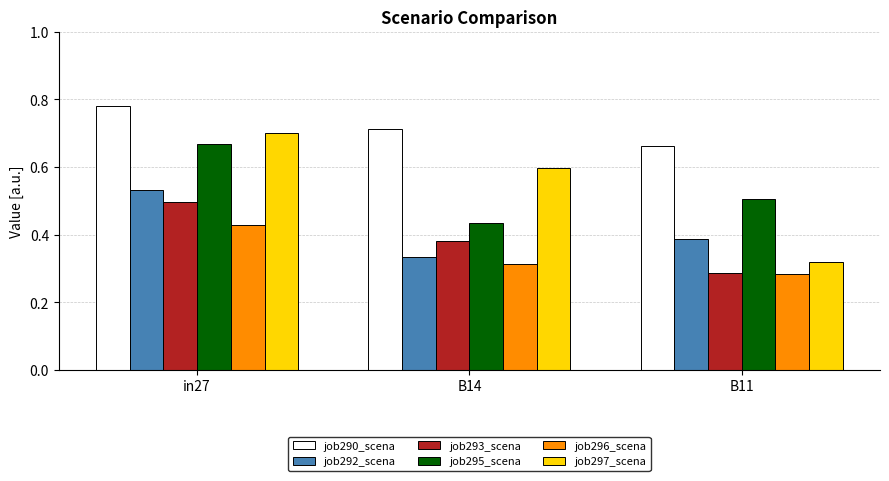

What are all the series names shown in the legend?

job290_scena, job292_scena, job293_scena, job295_scena, job296_scena, job297_scena